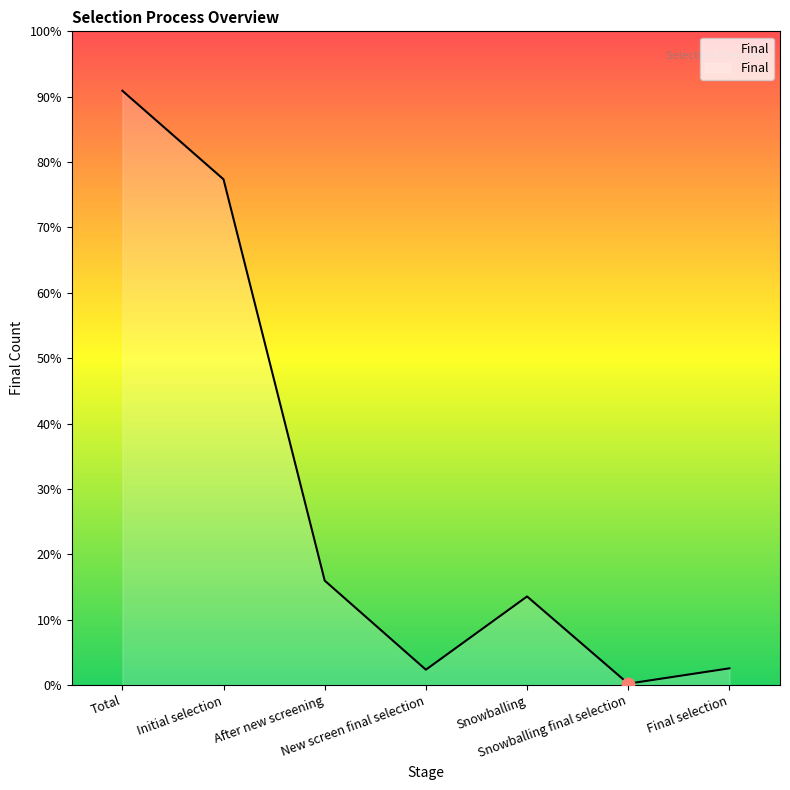

Is this an area chart (filled region under the line)?

Yes